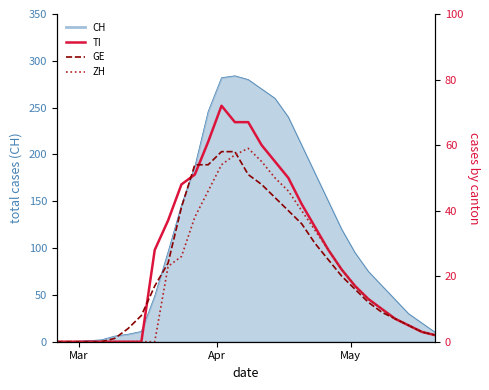

How many data points in GE are less than 20?

14